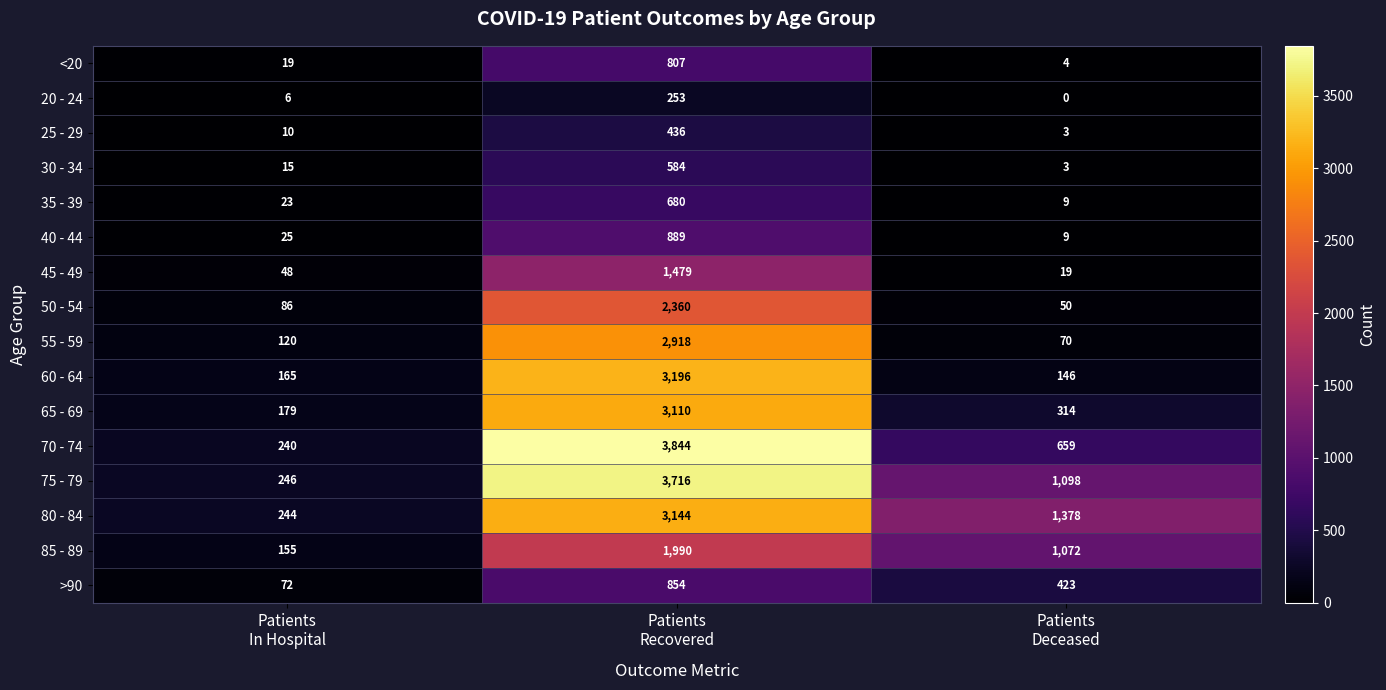

Count the 75 - 79 values in the range 246 to 3716.

3